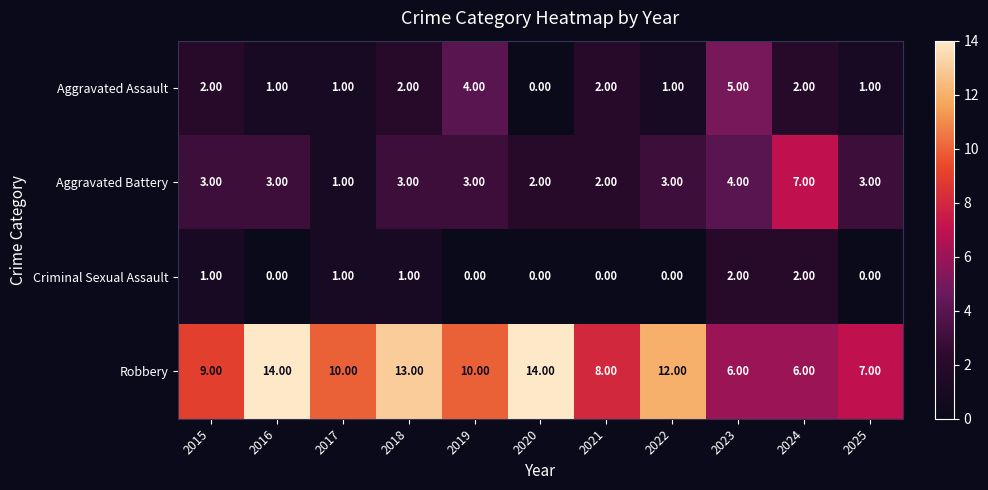

What is the difference between the maximum and minimum values in the Robbery series?

8